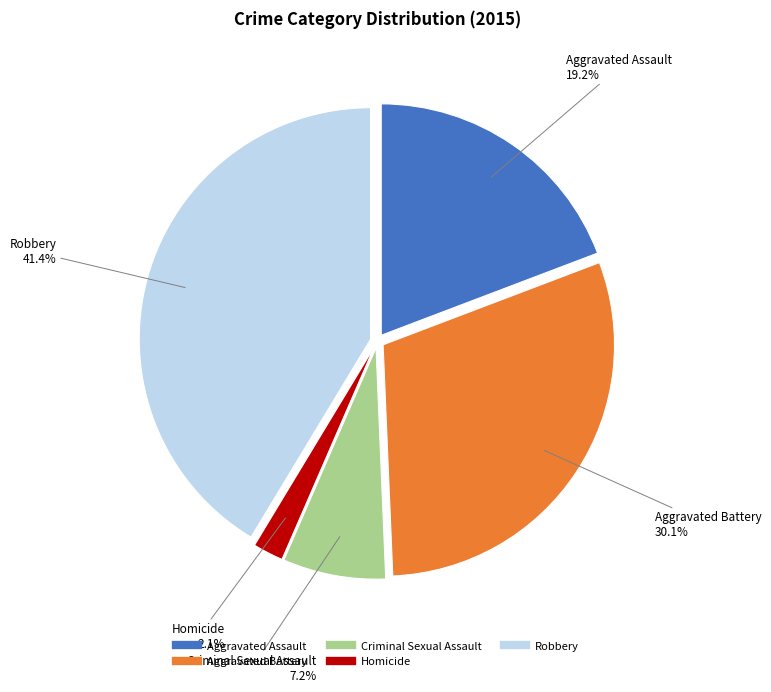

Does Homicide represent more than half of the total?

No